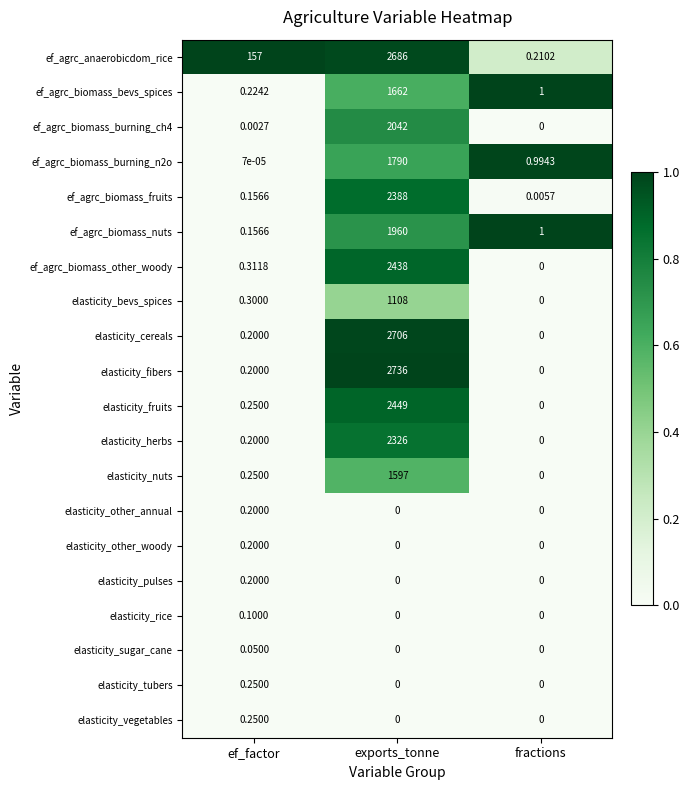

How many values in elasticity_rice are above zero?

1